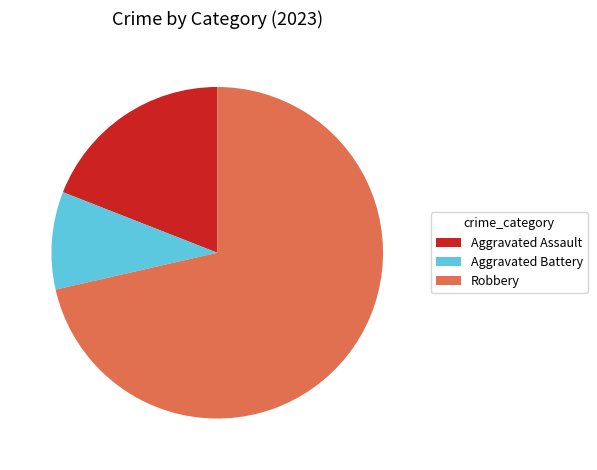

What is the majority slice?

Robbery